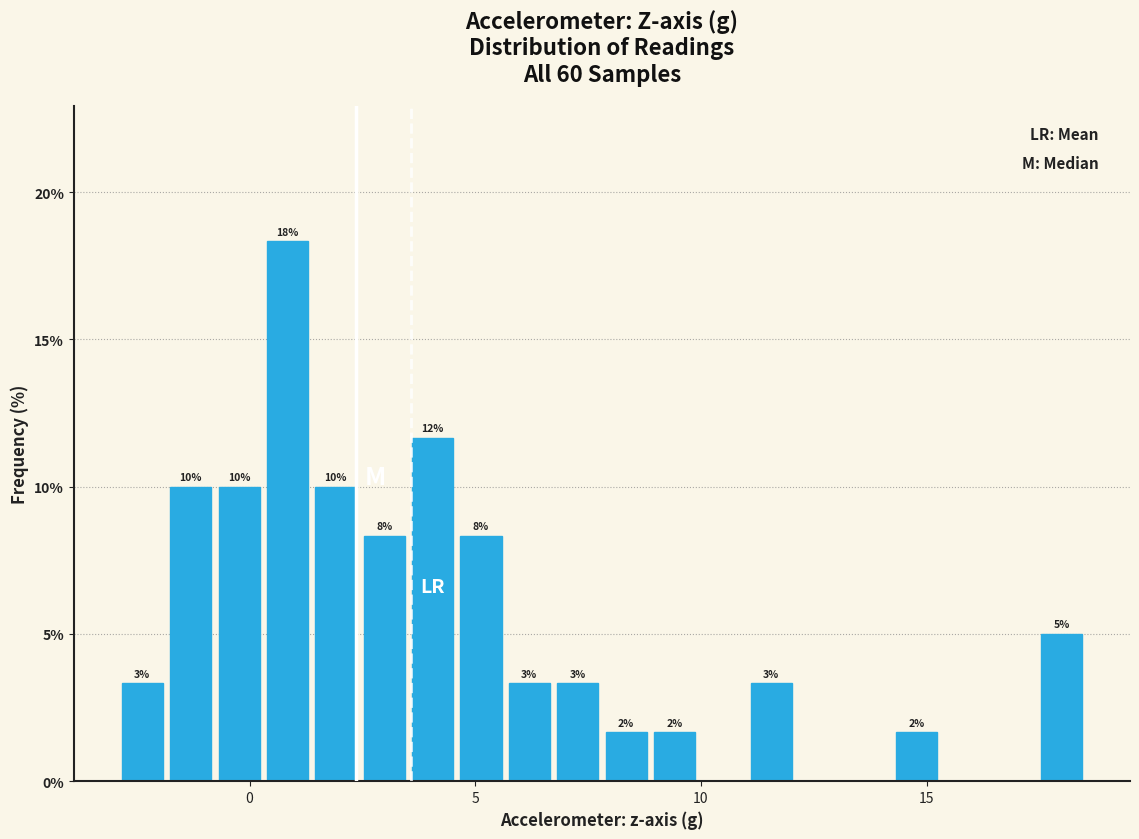

Read against the x-axis, roughly where is the centre of the tallest bar?

1.0